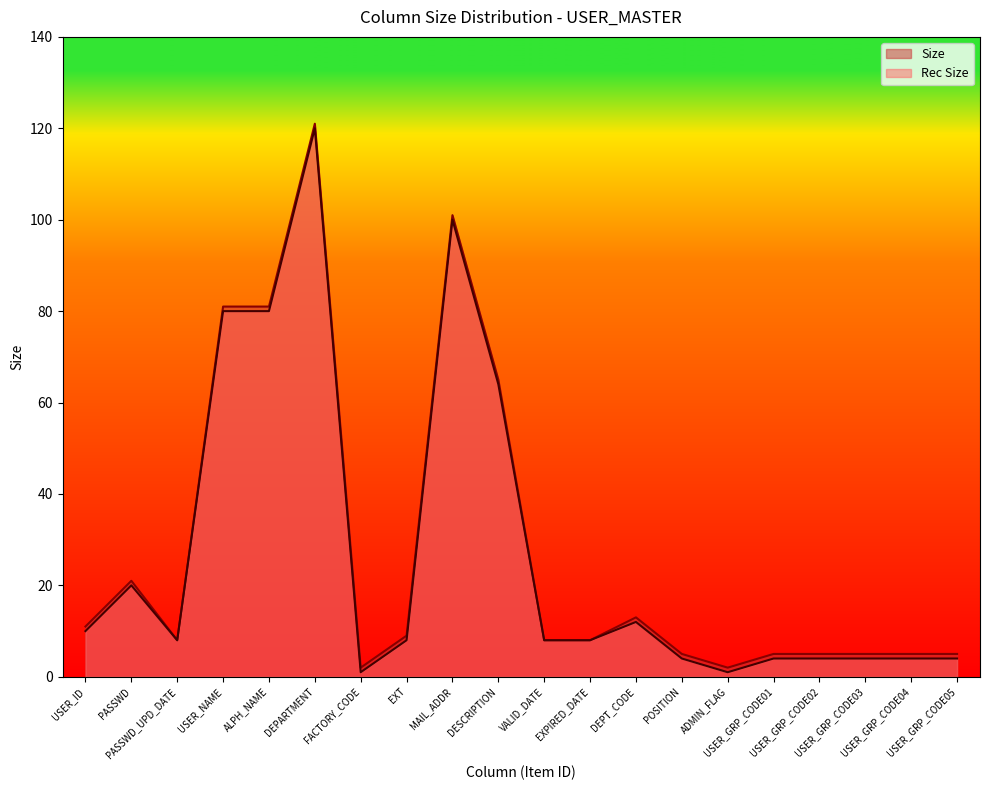

Count the number of data series in this chart.

2